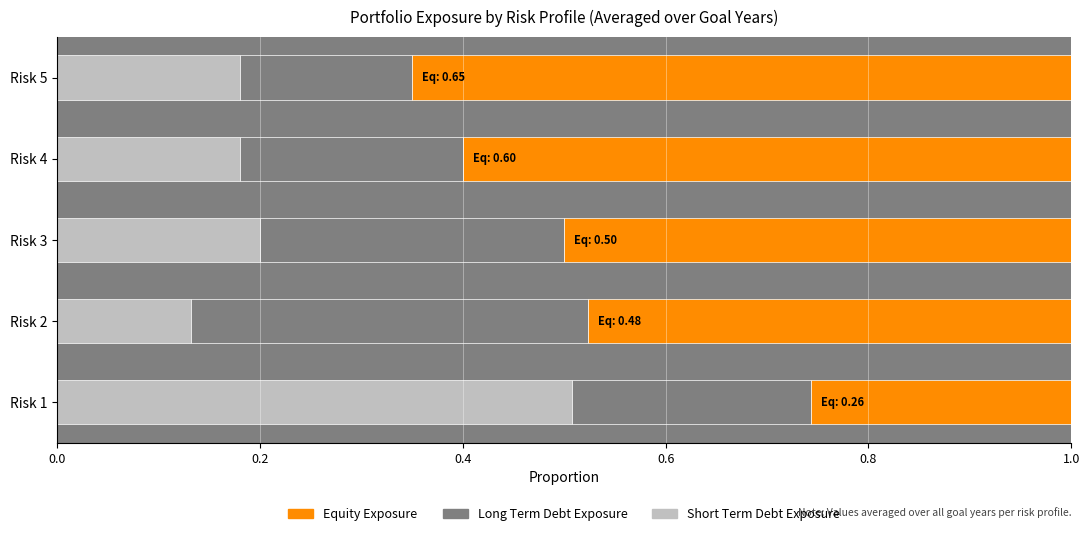

Where is Short Term Debt Exposure nearest to the value 0?

Risk 2